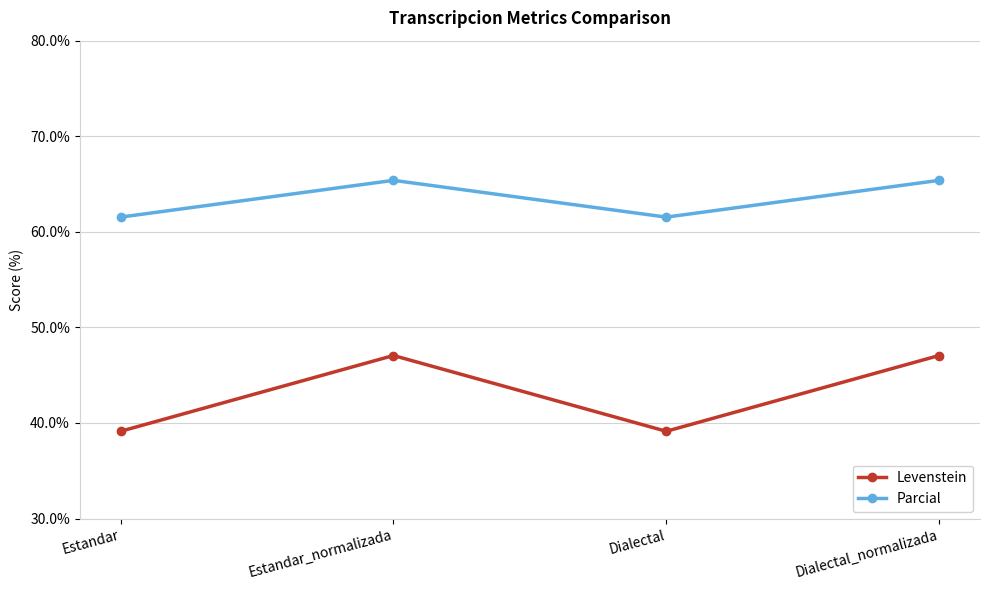

What is the label of the 3rd point from the right?

Estandar_normalizada